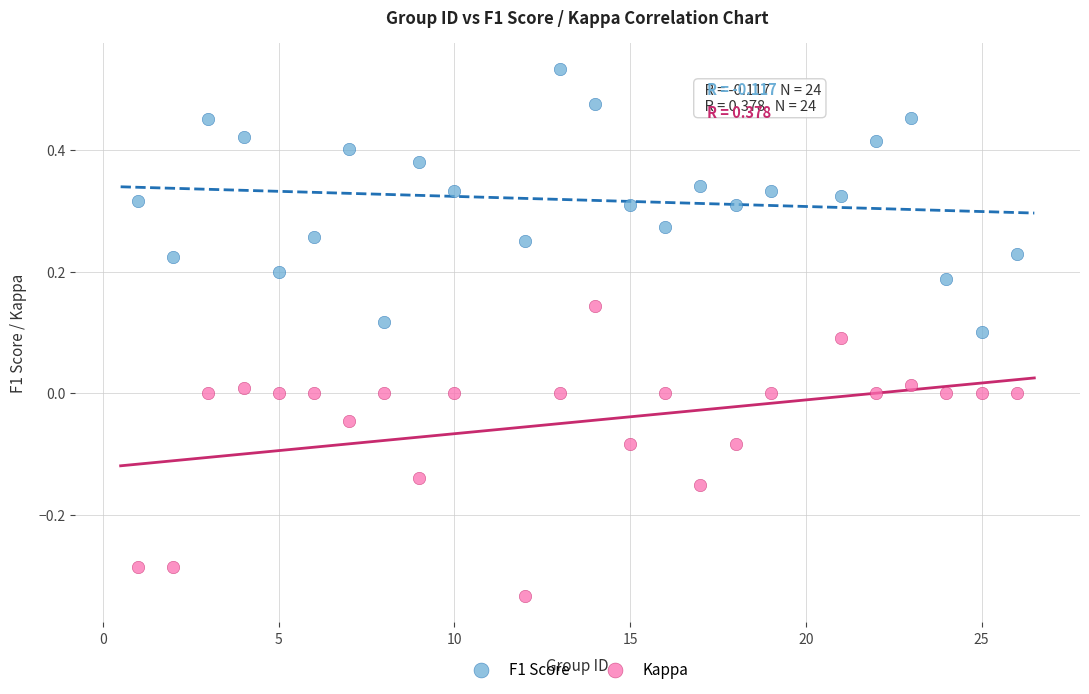

What is the X range (max minus min) for the scatter plot?

25.0